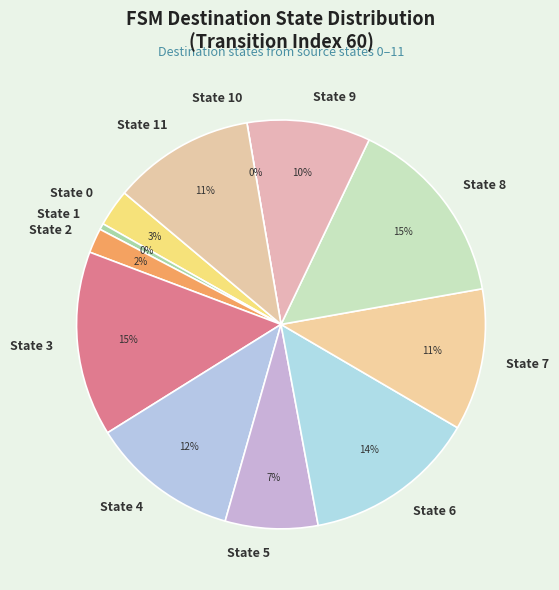

Is there a majority slice in this chart?

No